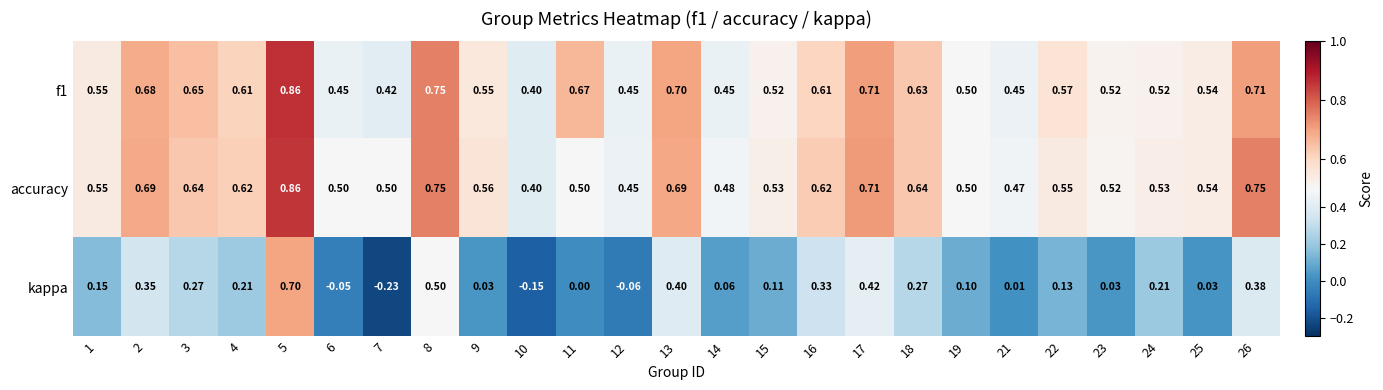

Which series has the largest range (max minus min)?

kappa